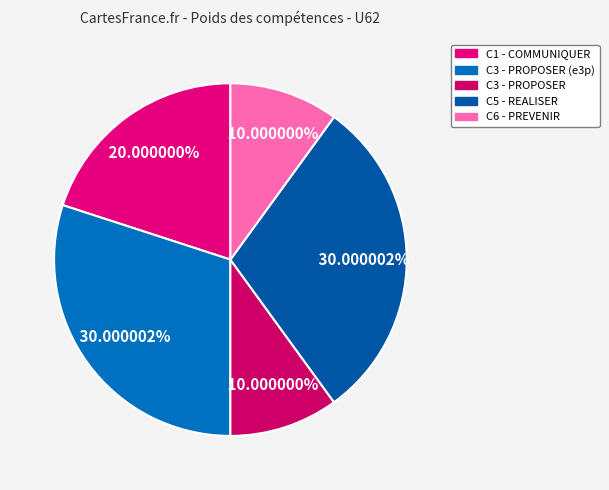

To the nearest percent, what is the combined percentage of C3 - PROPOSER (e3p) and C1 - COMMUNIQUER?

50%